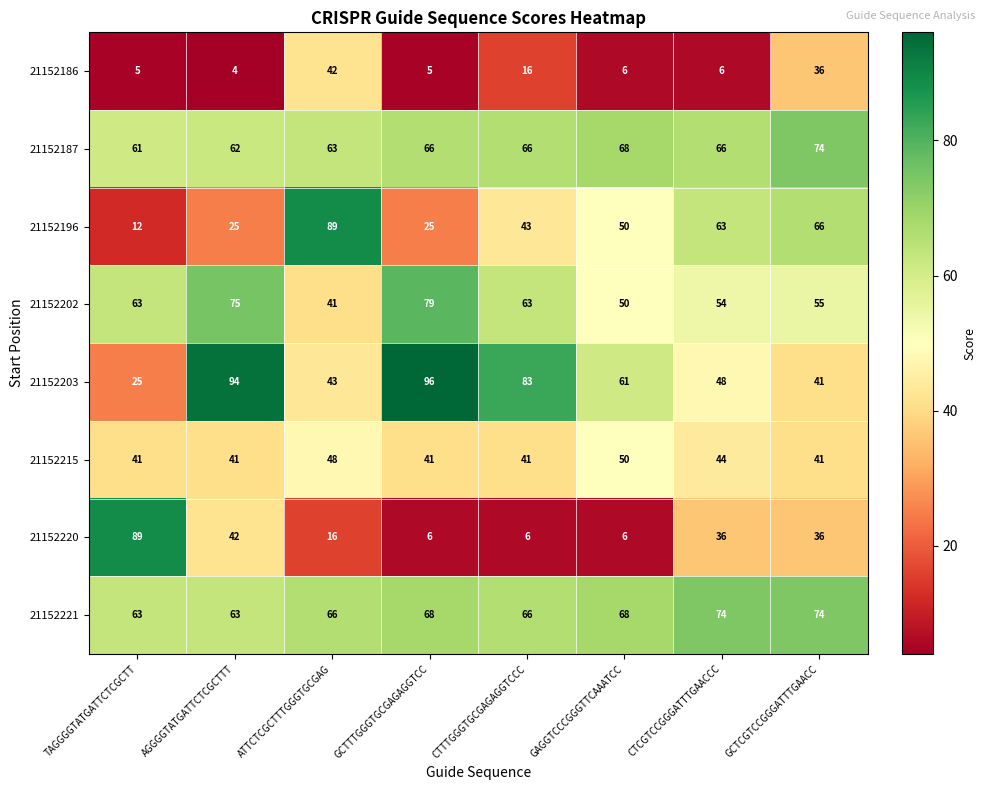

At how many categories does at least one series exceed 90?

2